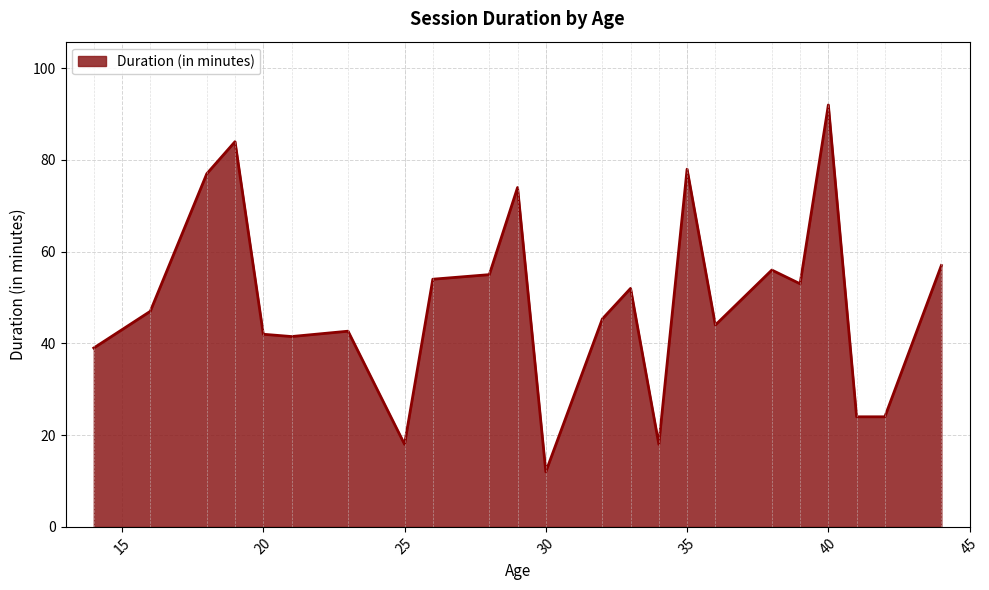

What is the difference between the maximum and minimum values?

80.0